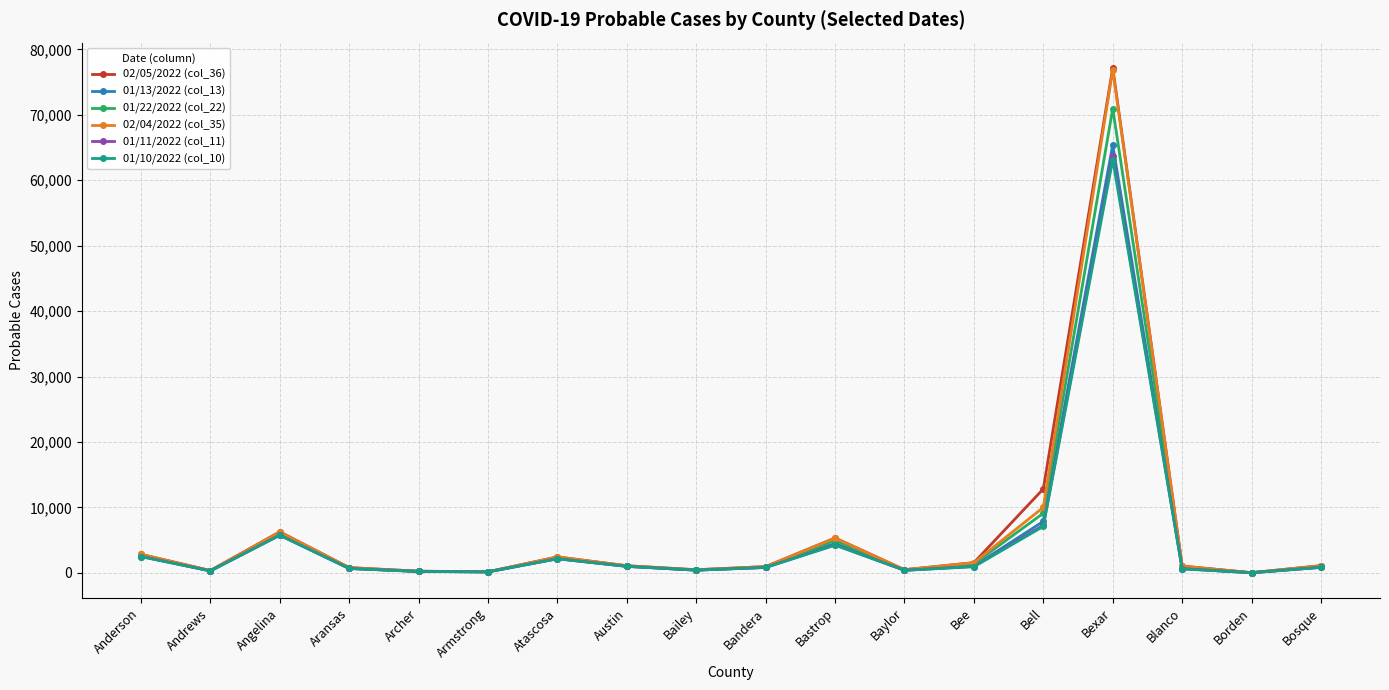

What is the total value across all series at Atascosa?

13635